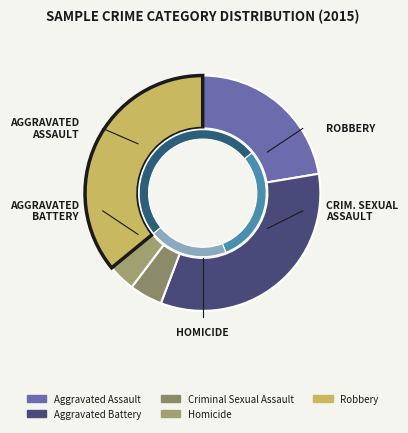

What percentage is the Criminal Sexual Assault slice, to the nearest percent?

5%